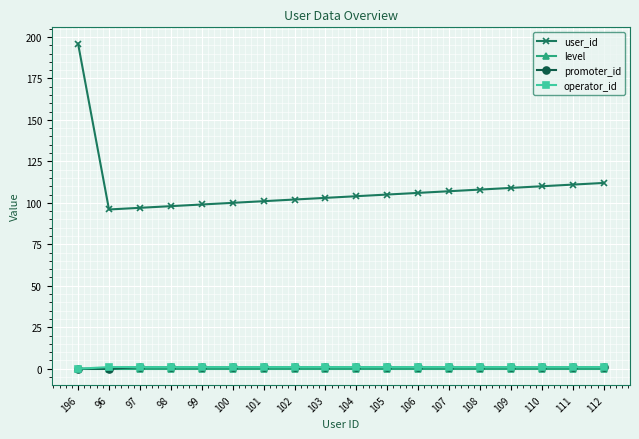

How many series are shown in this chart?

4